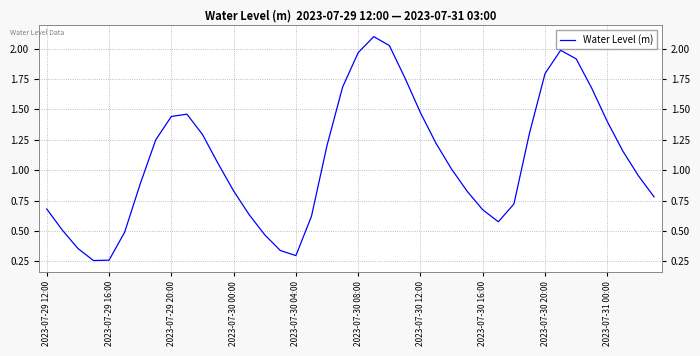

What is the ratio of the value at 2023-07-29 16:00 to the value at 2023-07-29 20:00?

0.2